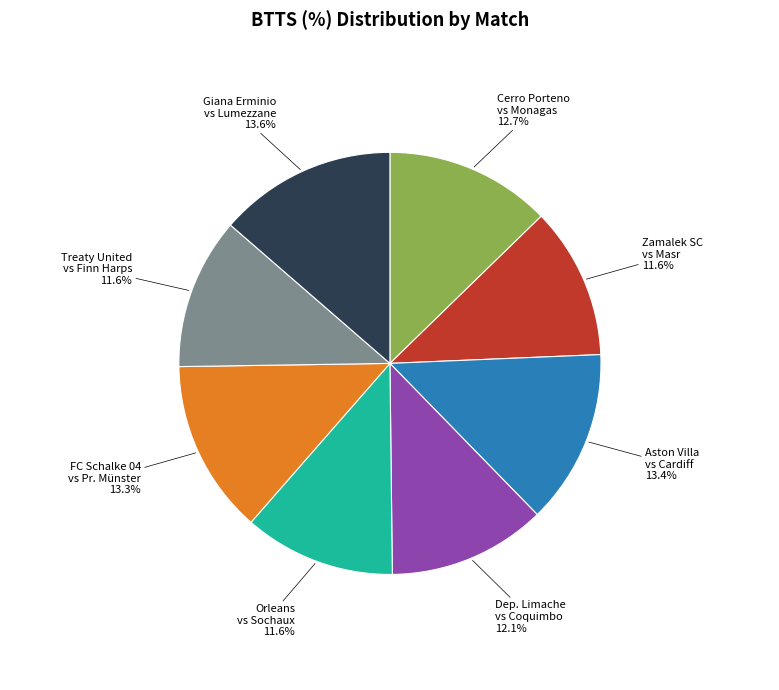

Is there any slice that represents more than half of the pie?

No